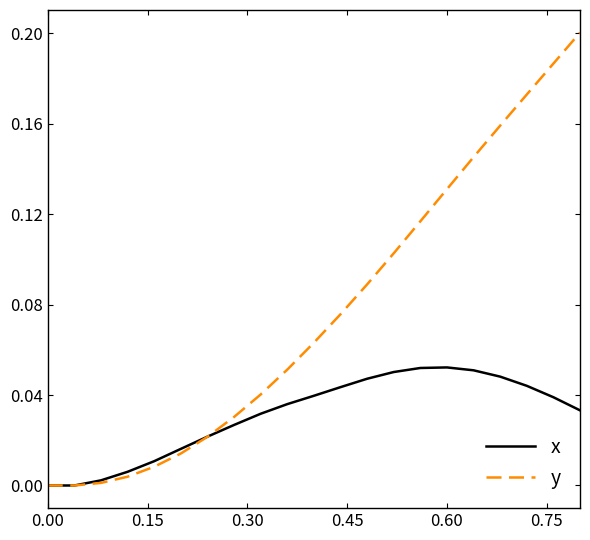

List the series in order of their peak value, highest first.

y, x